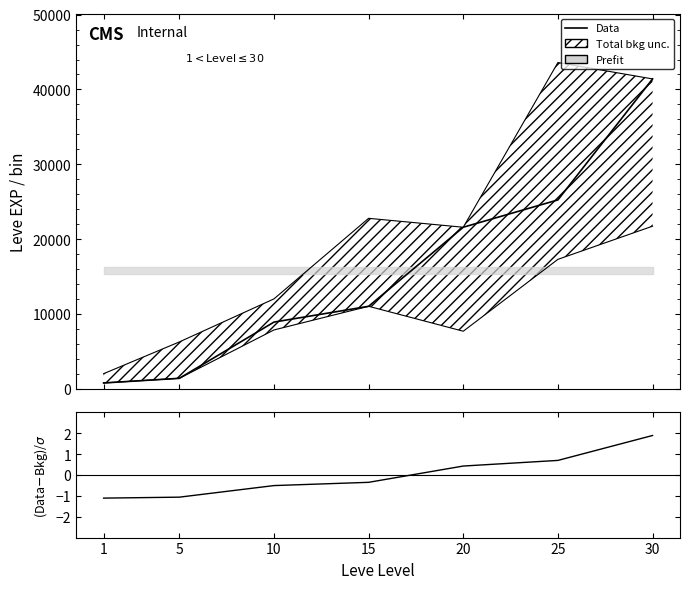

Reading right to left, list all the values displayed in this chart.

Data: 41410.0	25250.0	21600.0	11040.0	8930.0	1420.0	800.0
(Data-Bkg)/σ: 1.9	0.7	0.4	-0.4	-0.5	-1.1	-1.1